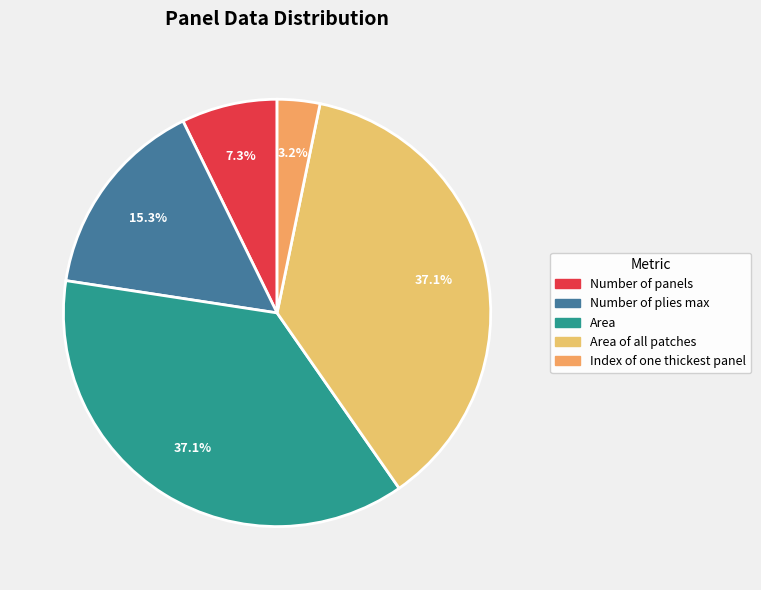

How many slices are in this pie chart?

5